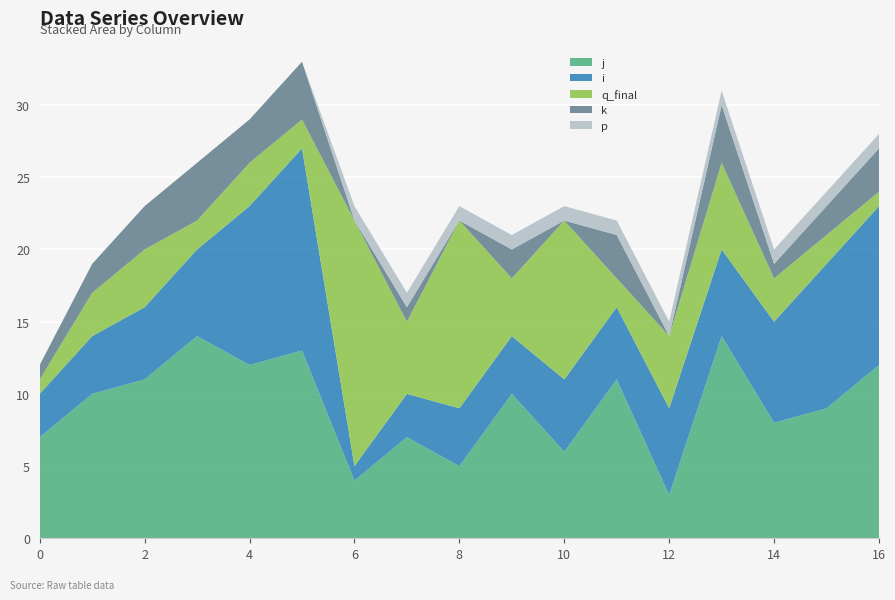

Reading right to left, extract all data points from this chart.

j: 12	9	8	14	3	11	6	10	5	7	4	13	12	14	11	10	7
i: 11	10	7	6	6	5	5	4	4	3	1	14	11	6	5	4	3
q_final: 1	2	3	6	5	2	11	4	13	5	17	2	3	2	4	3	1
k: 3	2	1	4	0	3	0	2	0	1	0	4	3	4	3	2	1
p: 1	1	1	1	1	1	1	1	1	1	1	0	0	0	0	0	0